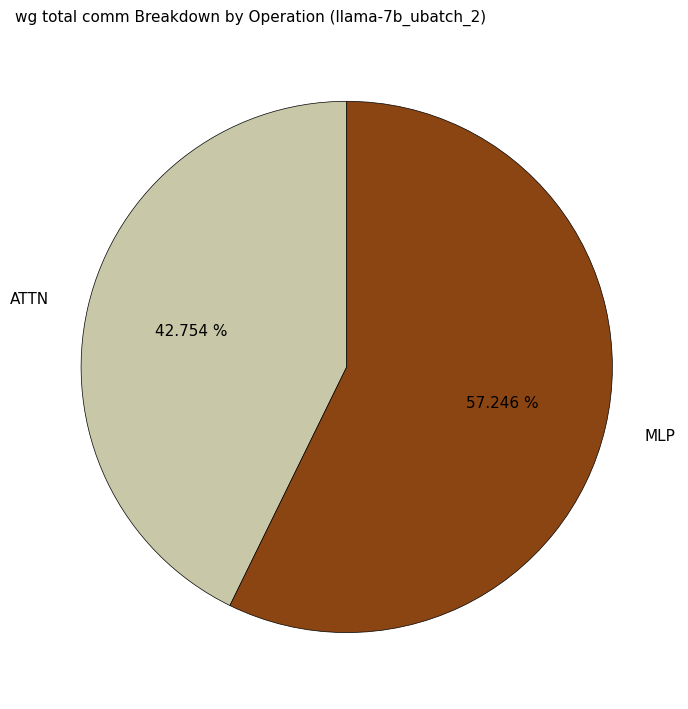

Which category has the biggest portion of the pie?

MLP